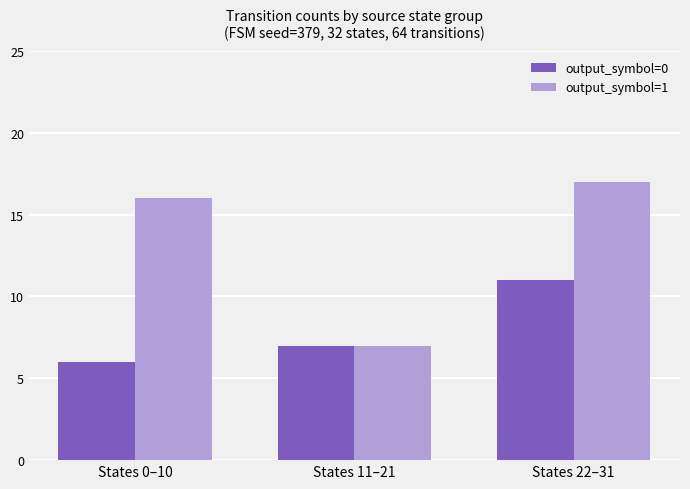

What is the label of the 2nd bar from the right?

States 11–21